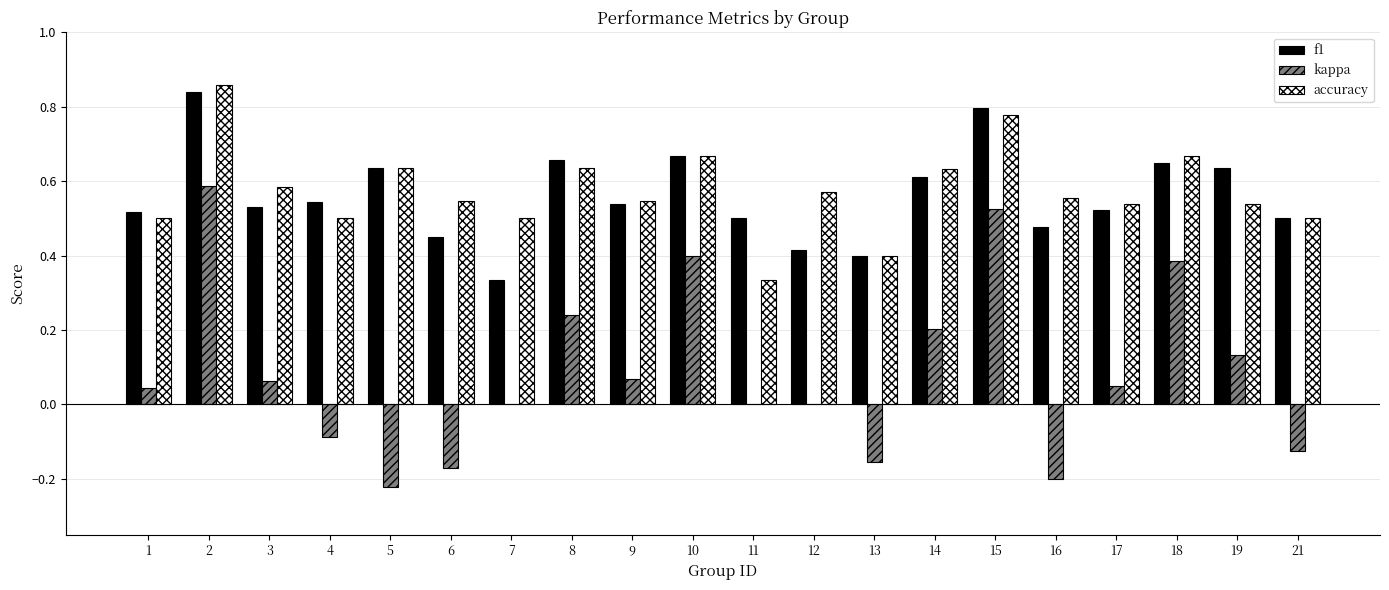

What is the sum of all accuracy values?

11.5